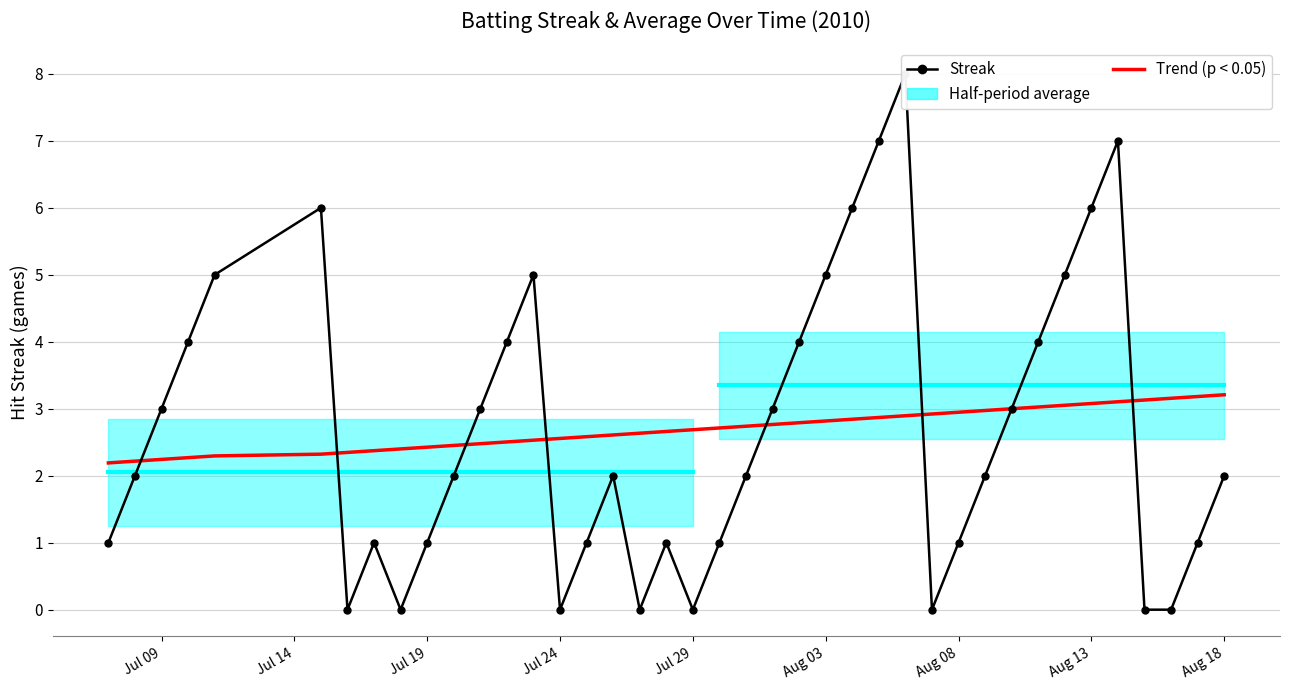

The Trend (p < 0.05) series shows 4.3 at Jul 29. True or false?

False